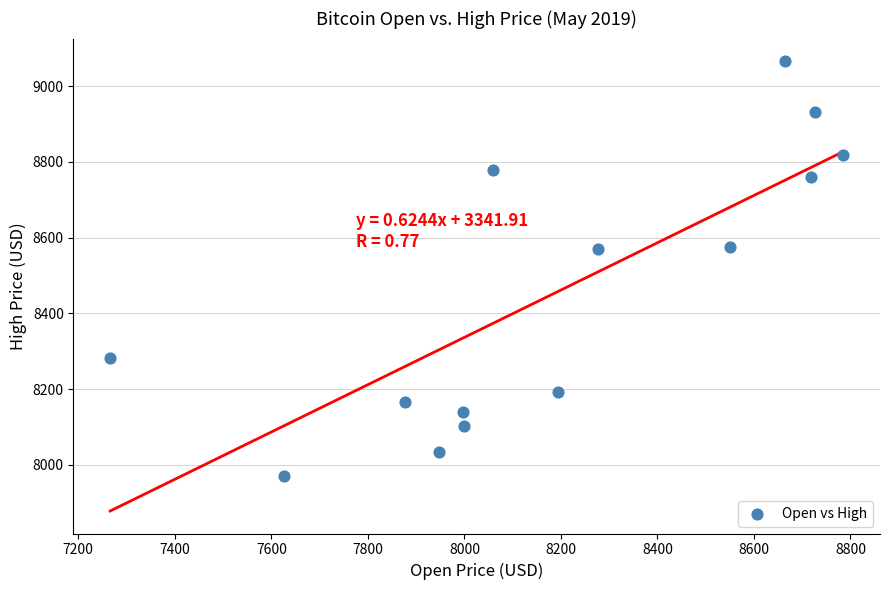

What is the range of Y values (max minus min)?

1094.6